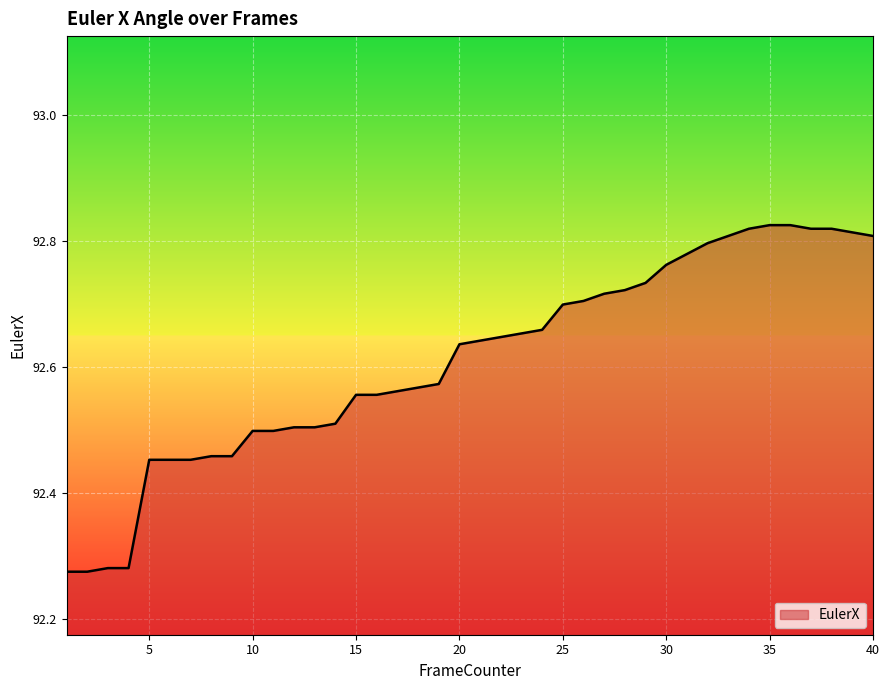

What is the difference between the maximum and minimum values?

0.6